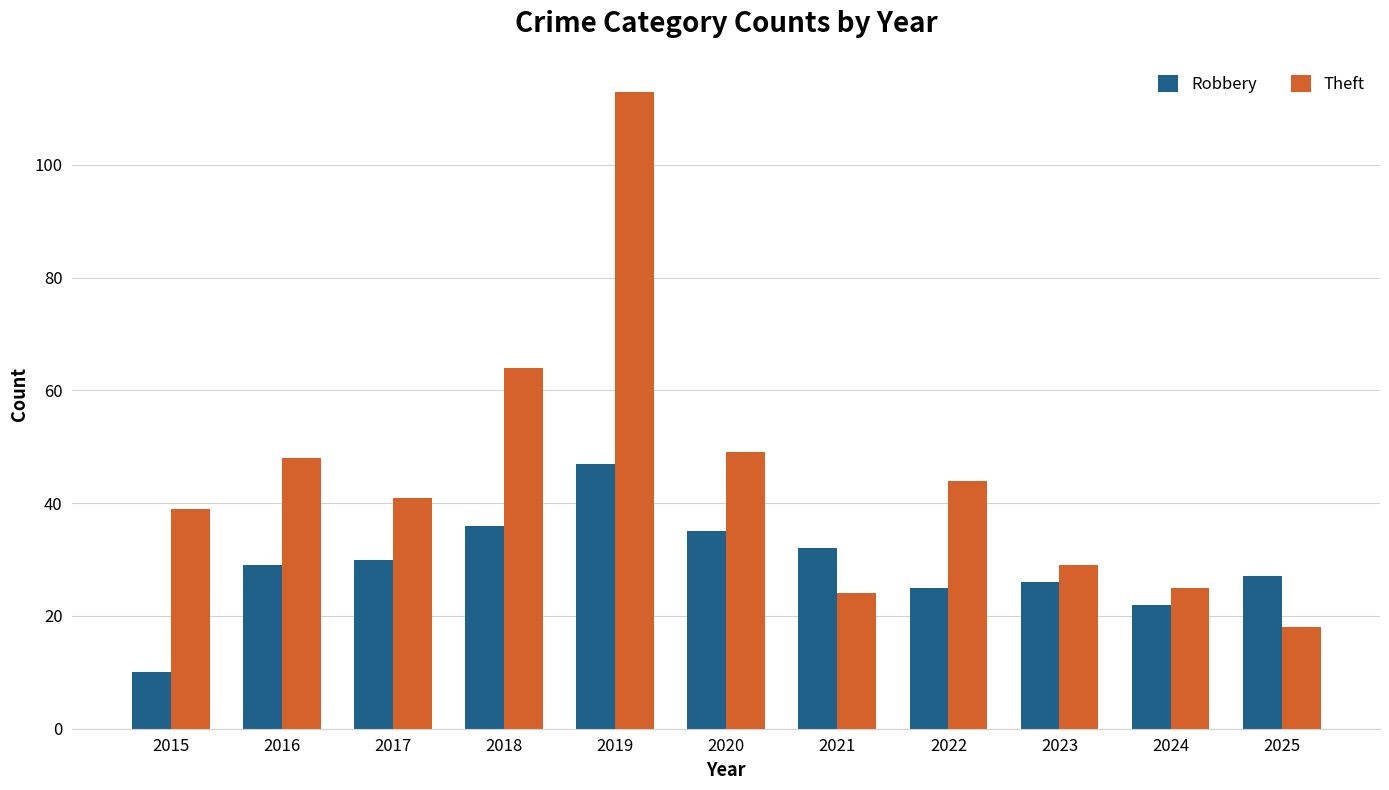

Reading right to left, what are all the values shown in this chart?

Robbery: 2025=27	2024=22	2023=26	2022=25	2021=32	2020=35	2019=47	2018=36	2017=30	2016=29	2015=10
Theft: 2025=18	2024=25	2023=29	2022=44	2021=24	2020=49	2019=113	2018=64	2017=41	2016=48	2015=39